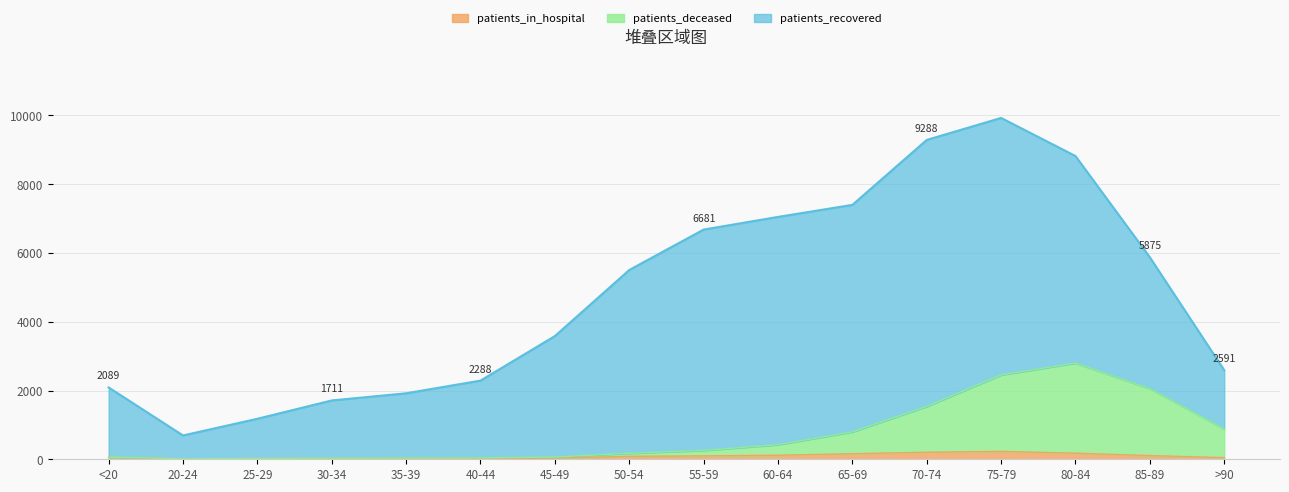

Does the chart display data point markers on the line(s)?

No